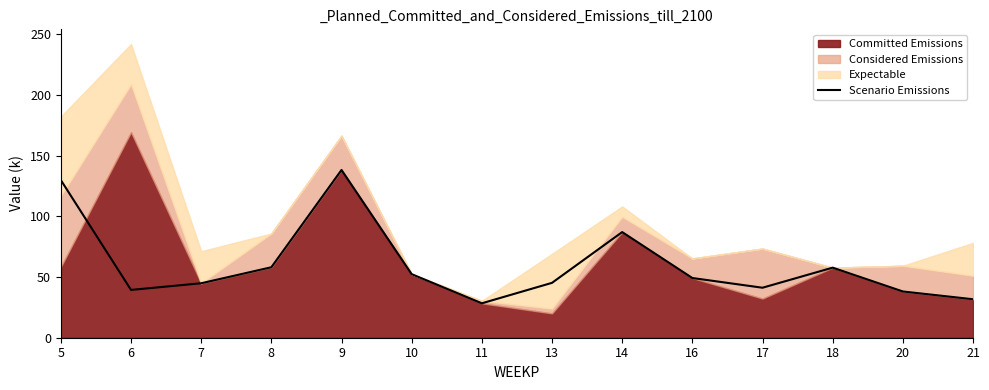

Approximately how many times larger is the value at 9 compared to 11?

4.9